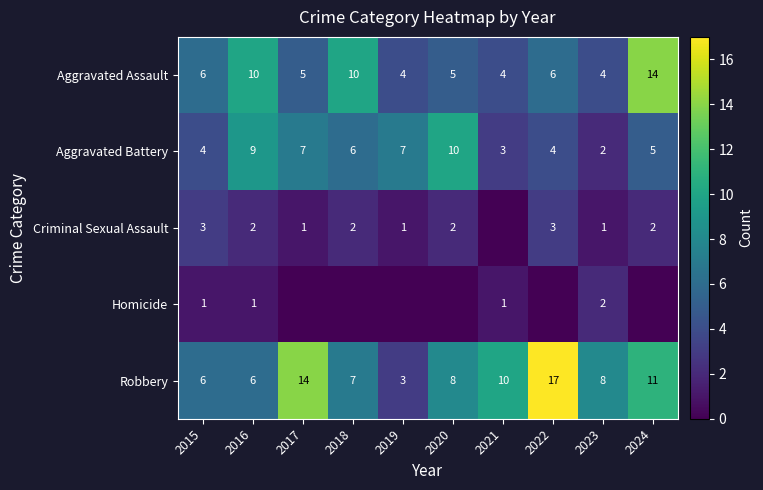

What is the sum of the Aggravated Battery values at 2020 and 2023?

12